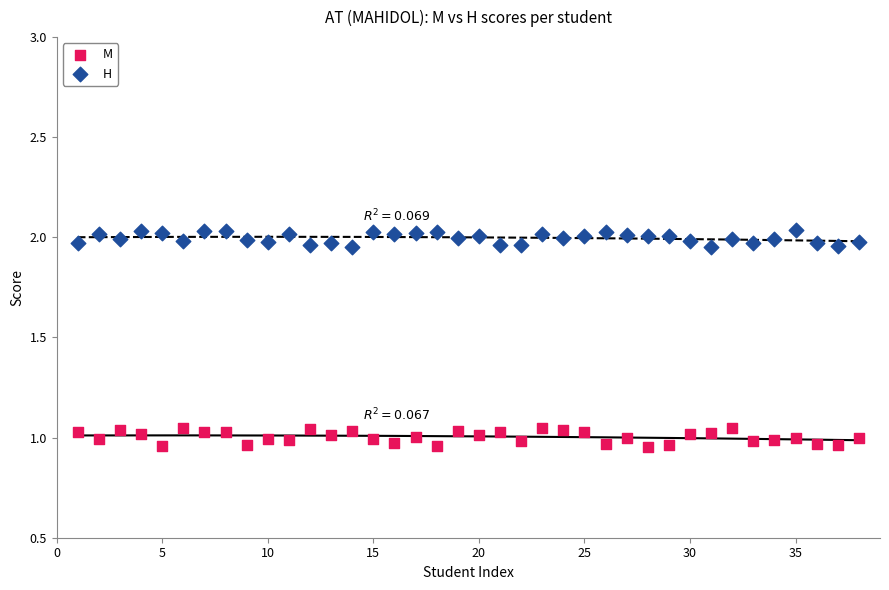

Which series contains the lowest Y value?

M